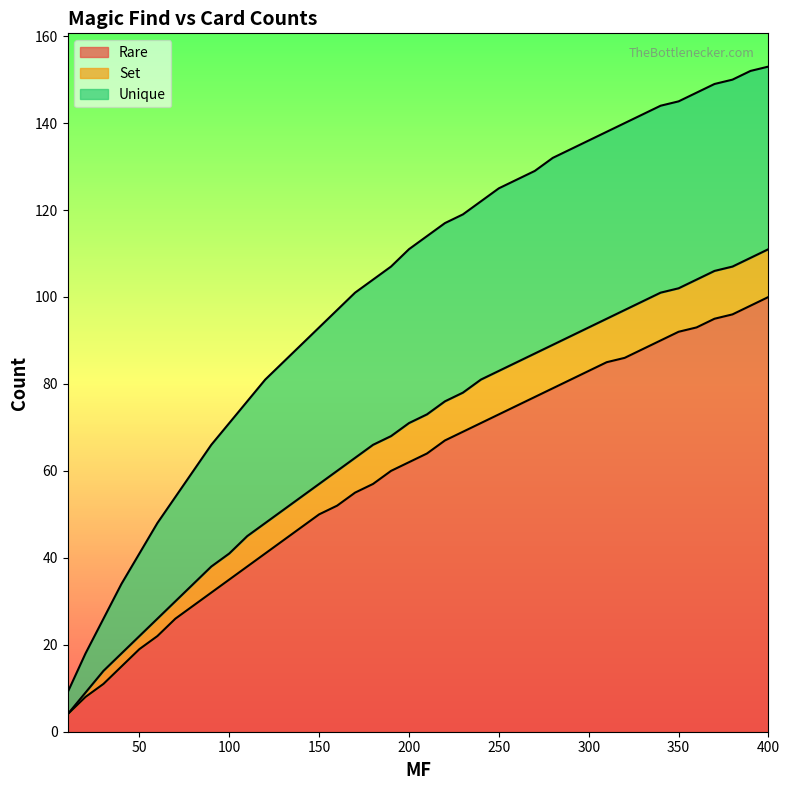

What is the minimum value for Rare?

4